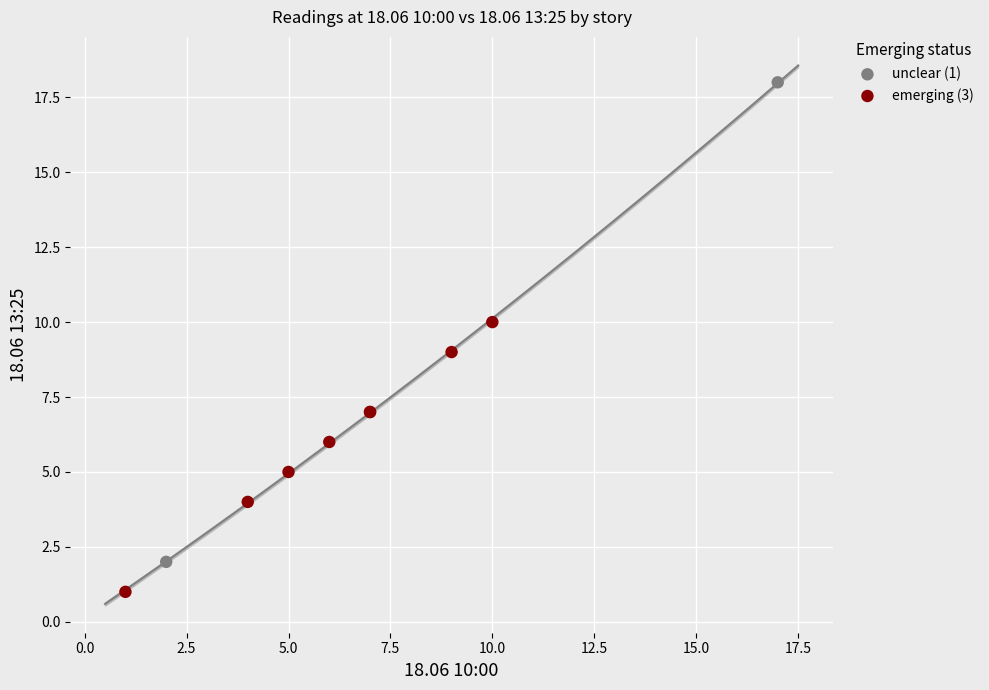

What are all the series names shown in the legend?

unclear (1), emerging (3)